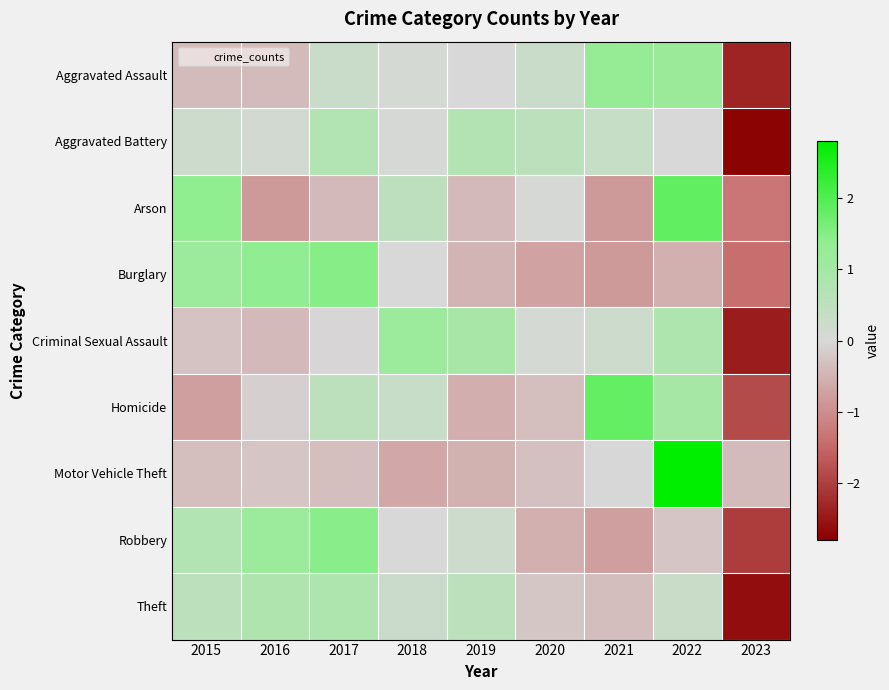

Which label corresponds to the largest value in the chart?

2022